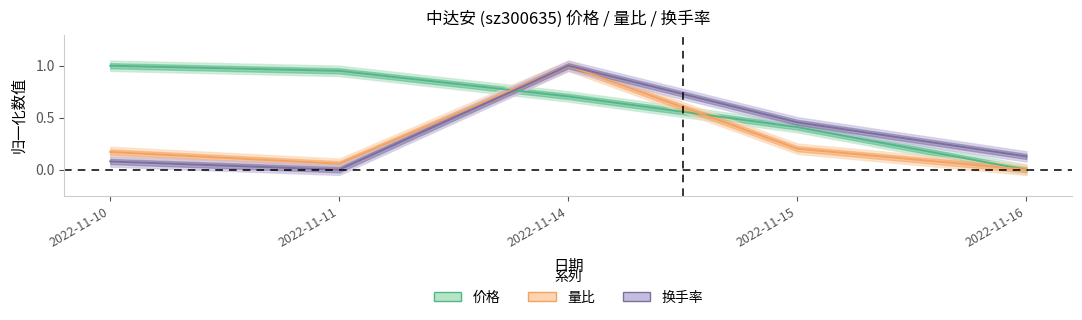

Is the value of 换手率 at 2022-11-11 greater than the value of 量比 at 2022-11-10?

No